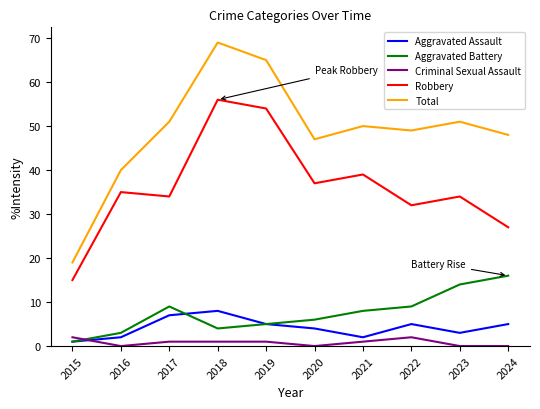

What is the maximum value for Total?

69